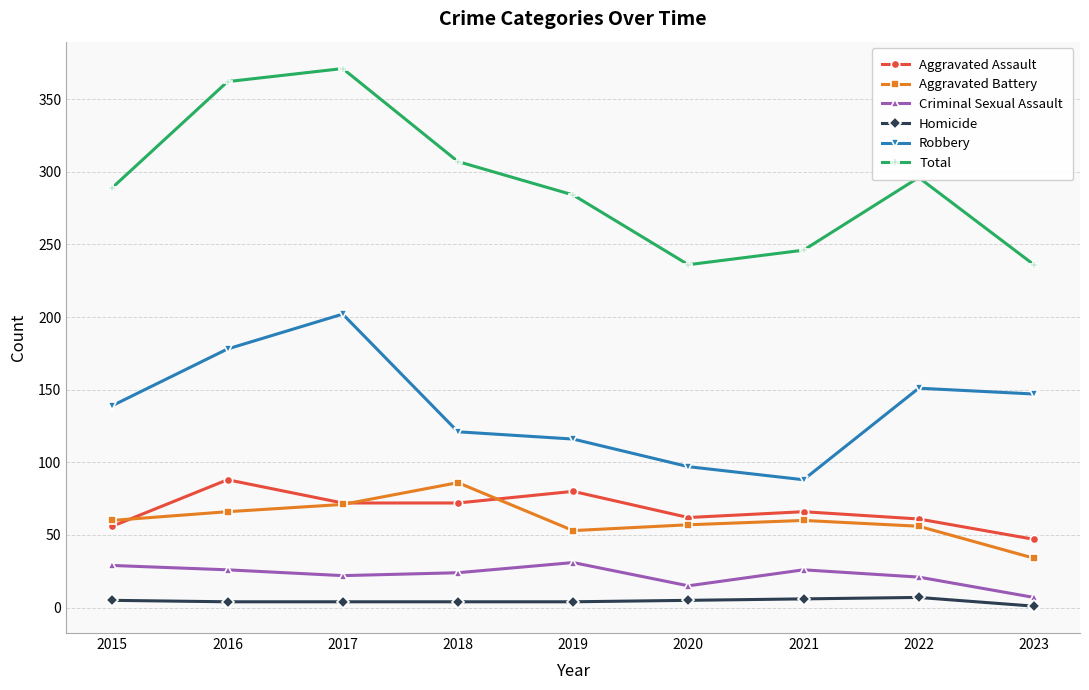

True or false: Robbery has a value of 105 at 2022.

False